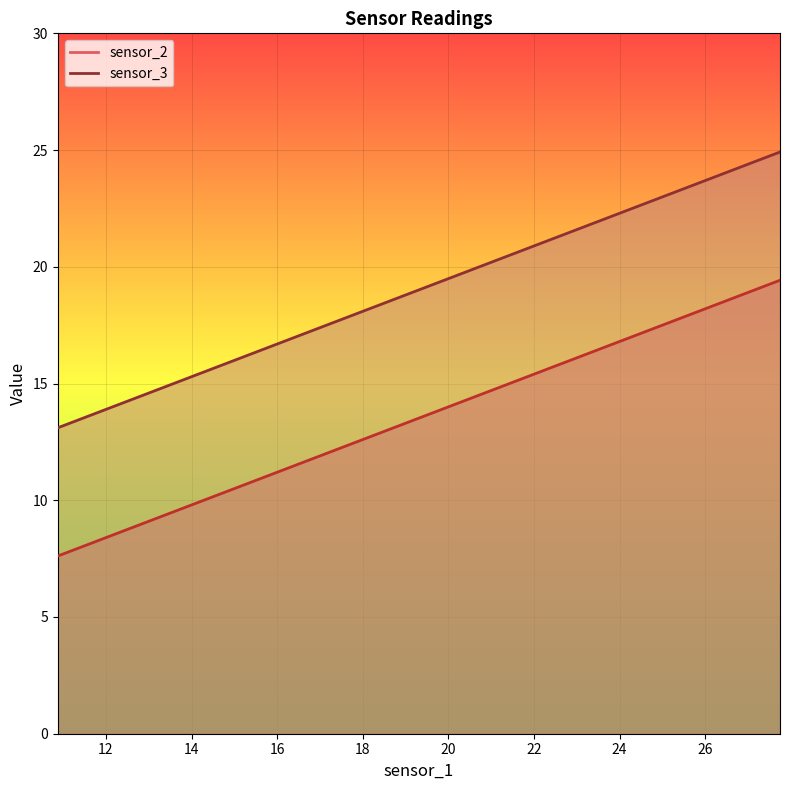

Is the value of sensor_2 at 12 greater than the value of sensor_3 at 18?

No